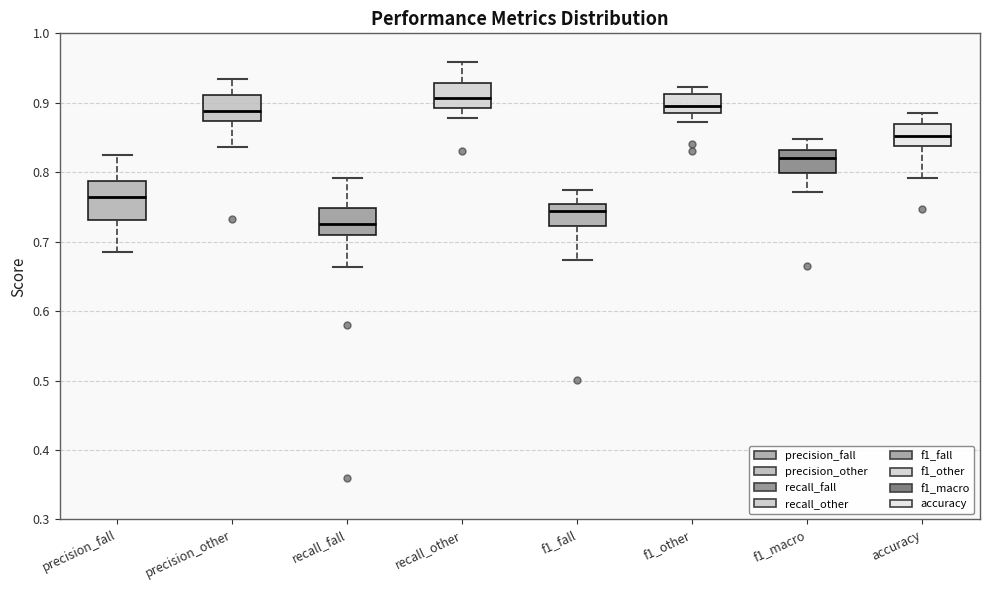

Reading left to right, transcribe this box plot: for each box, give where its median line is, the range the box spans, and where its two whiskers end, as read against the y-axis. The values are not printed on the chart, so give them approximately, as read against the axis.

precision_fall: median 0.76, box 0.73 to 0.79, whiskers 0.69 to 0.83
precision_other: median 0.89, box 0.87 to 0.91, whiskers 0.84 to 0.93
recall_fall: median 0.73, box 0.71 to 0.75, whiskers 0.66 to 0.79
recall_other: median 0.91, box 0.89 to 0.93, whiskers 0.88 to 0.96
f1_fall: median 0.74, box 0.72 to 0.75, whiskers 0.67 to 0.77
f1_other: median 0.90, box 0.88 to 0.91, whiskers 0.87 to 0.92
f1_macro: median 0.82, box 0.80 to 0.83, whiskers 0.77 to 0.85
accuracy: median 0.85, box 0.84 to 0.87, whiskers 0.79 to 0.89